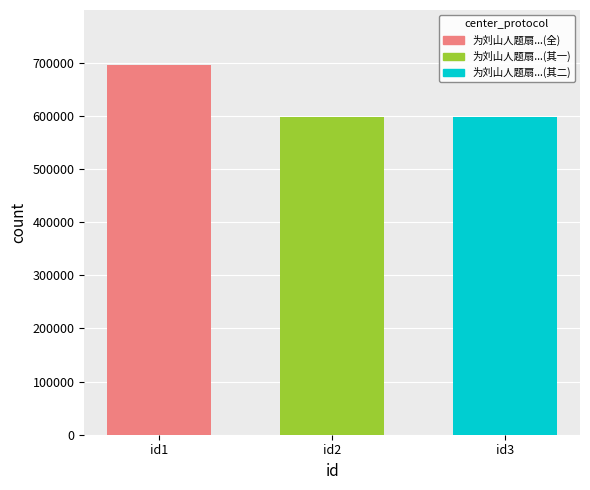

What is the spread (max minus min) of values at id2?

96920